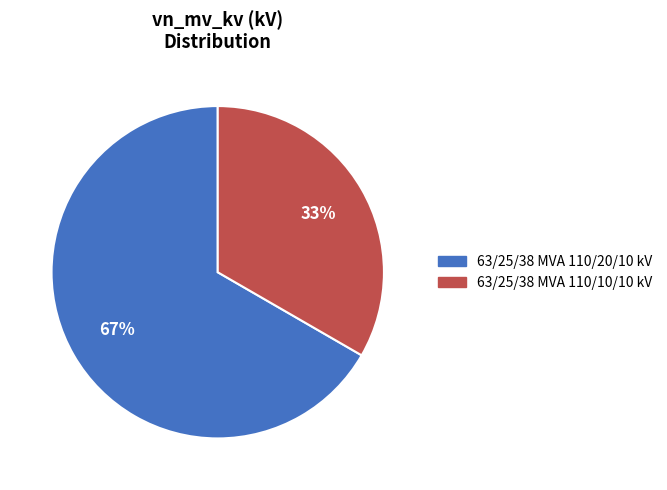

Is it true that 63/25/38 MVA 110/10/10 kV is 23% of the pie?

False